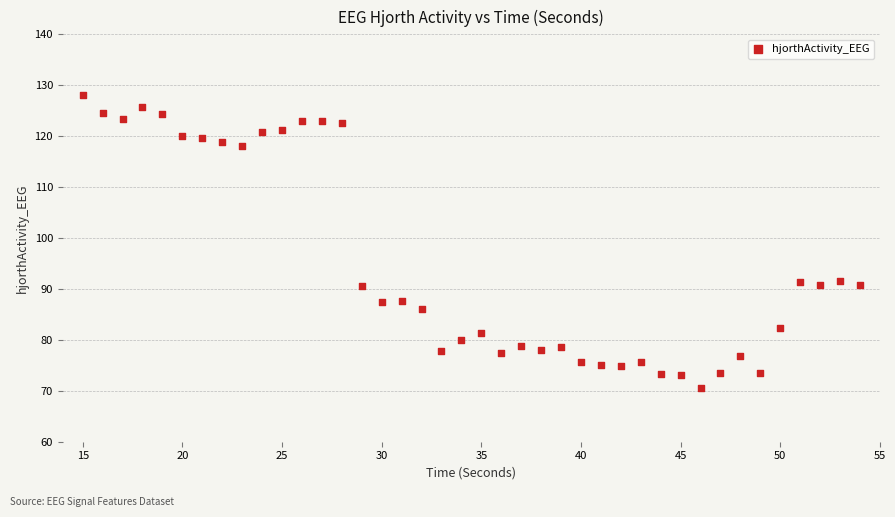

What is the range of Y values (max minus min)?

57.6